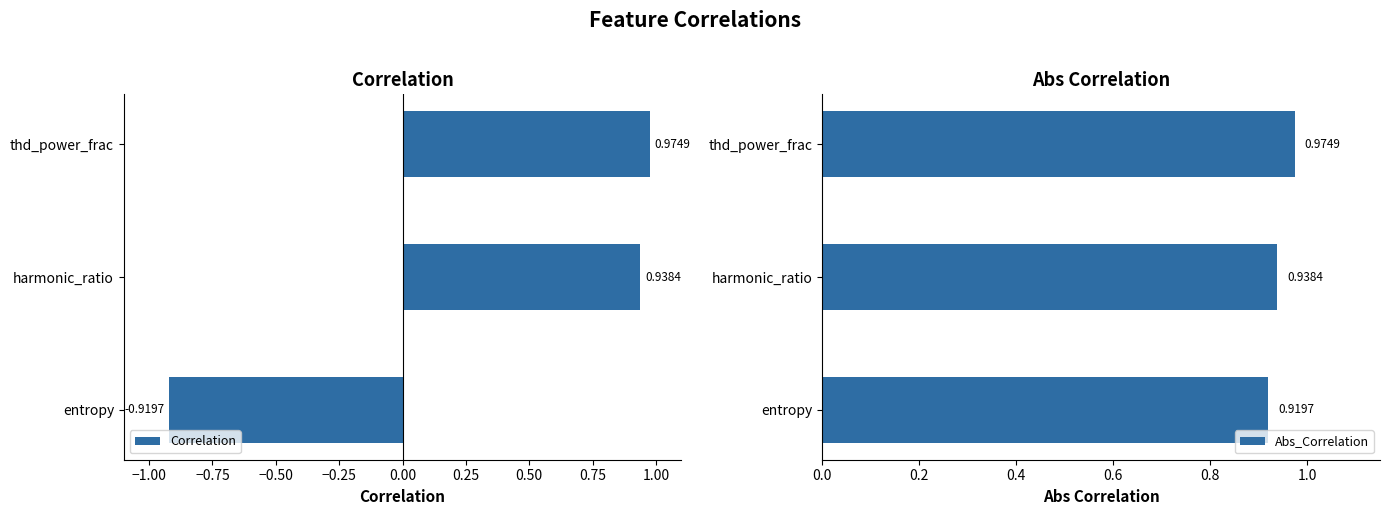

List the series in order of their peak value, lowest first.

Correlation, Abs_Correlation